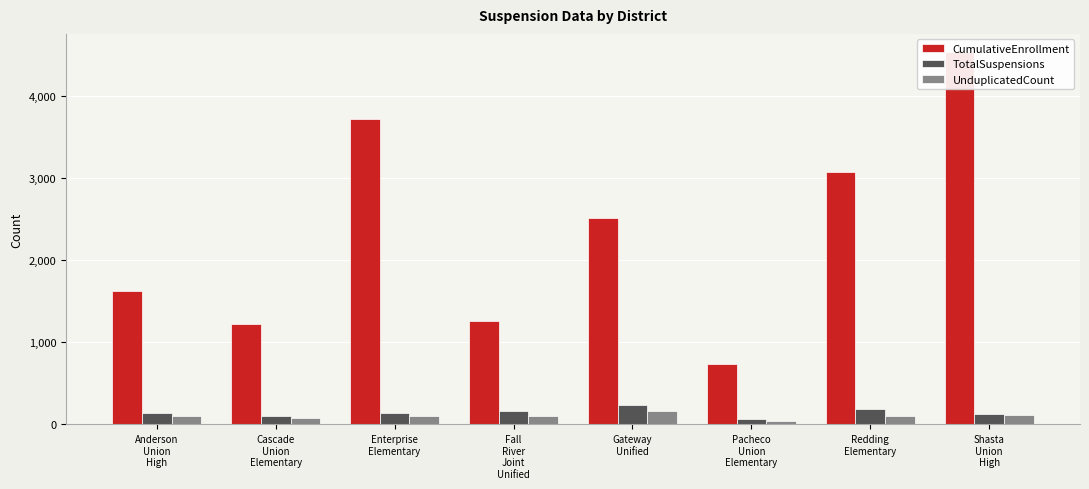

What is the label of the 4th bar from the right?

Gateway
Unified